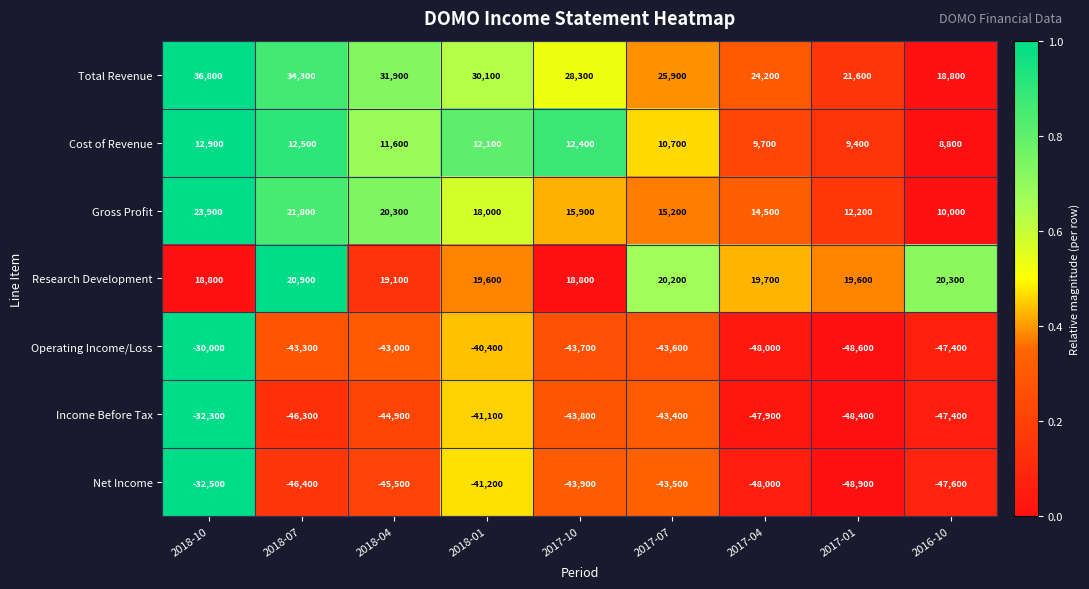

Which series has the widest spread of values?

Operating Income/Loss